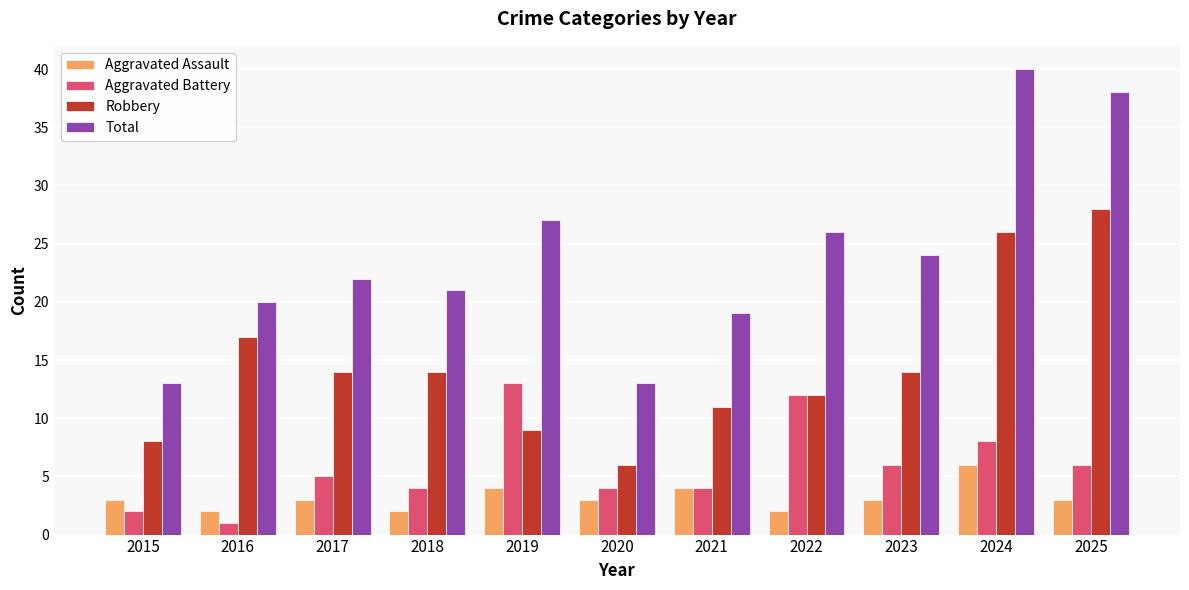

Which series has the widest spread of values?

Total